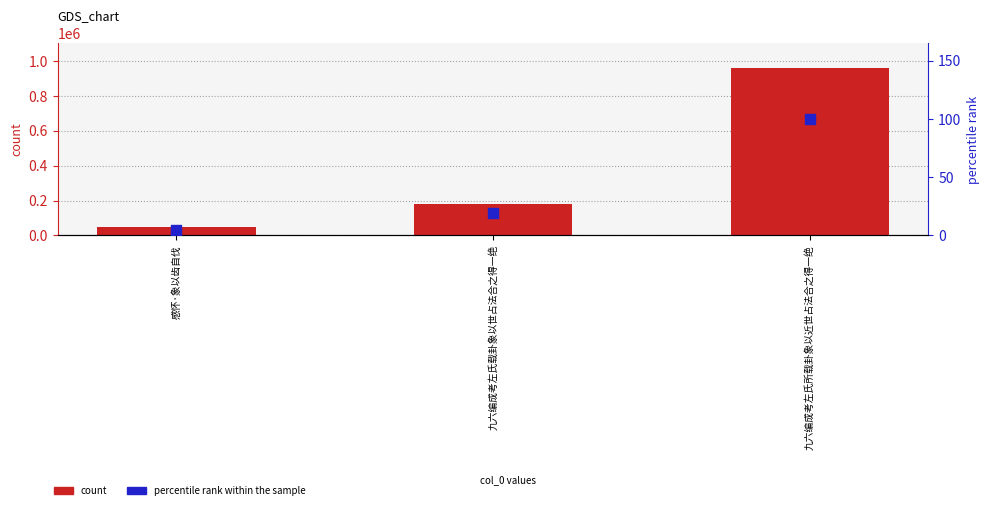

What is the total value across all series at 九六编成考左氏所载卦象以近世占法合之得一绝?

958046.0